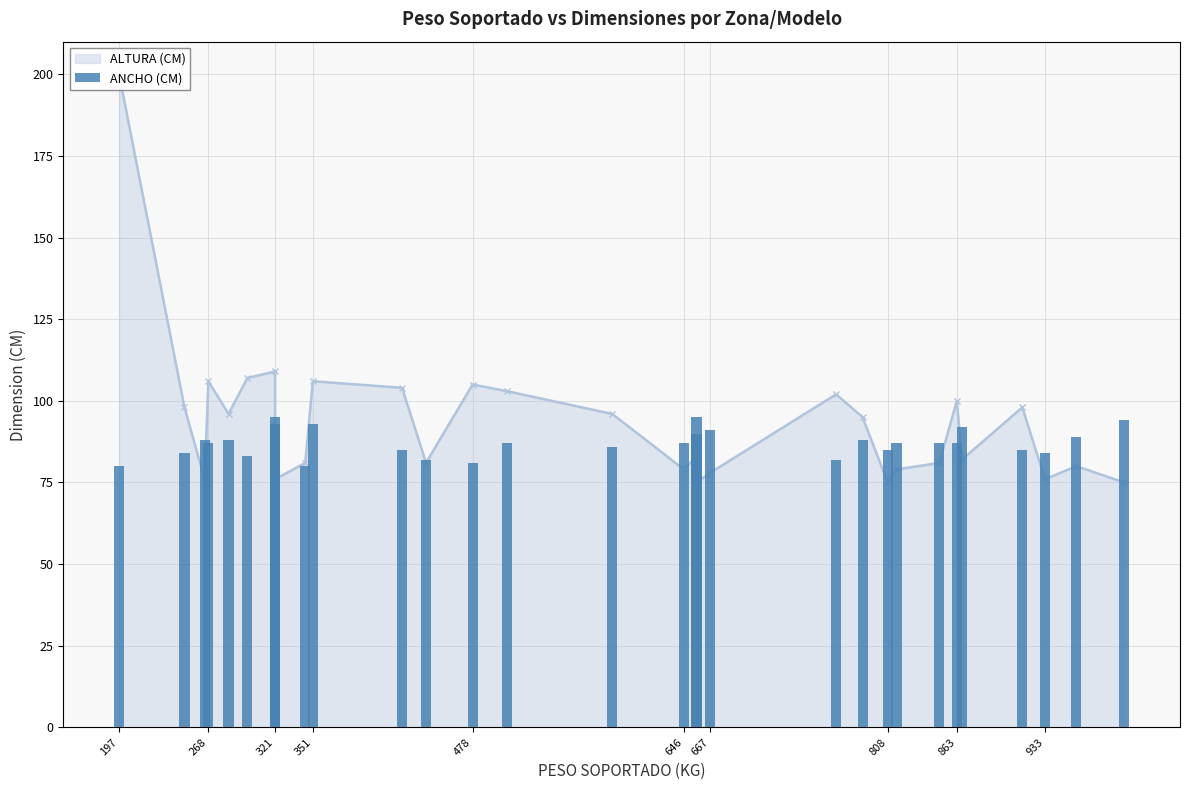

Reading right to left, transcribe all the data shown in this chart.

94	89	84	85	92	87	87	87	85	88	82	91	95	90	87	86	87	81	82	85	93	80	93	95	83	88	87	88	84	80